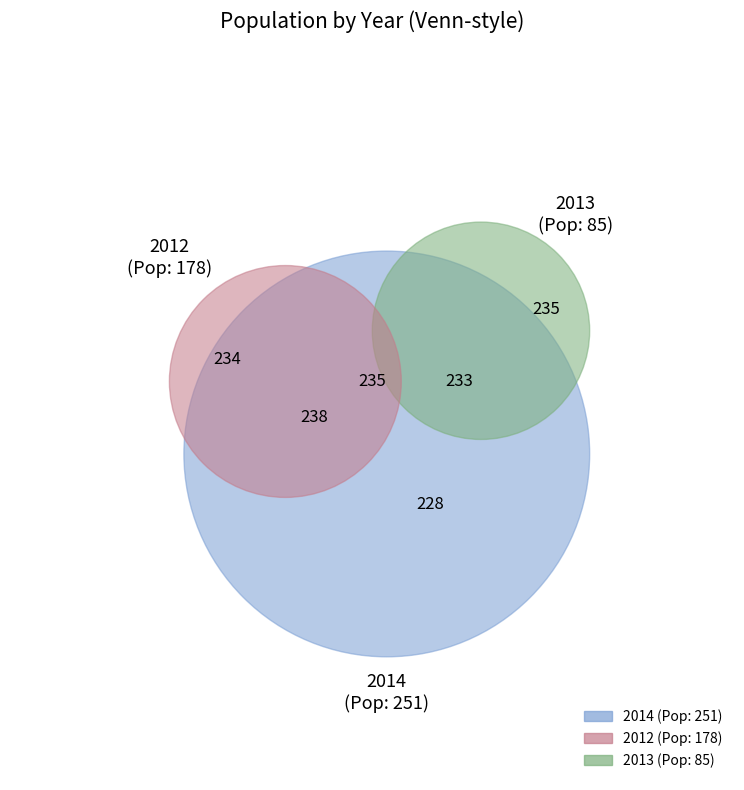

Does any single category account for the majority?

No